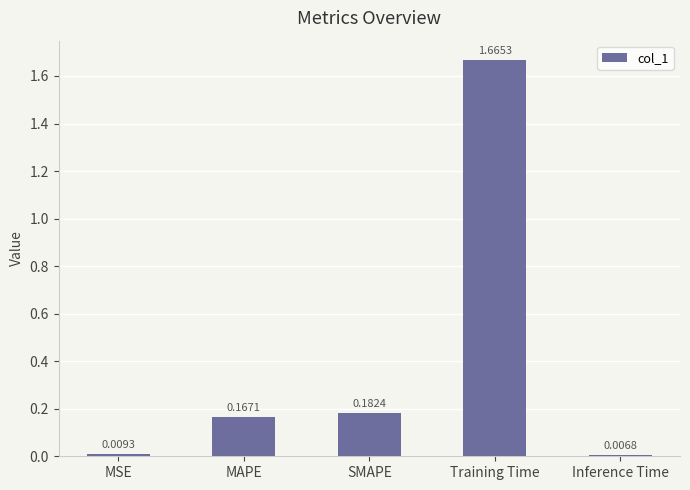

Which label corresponds to the largest value in the chart?

Training Time